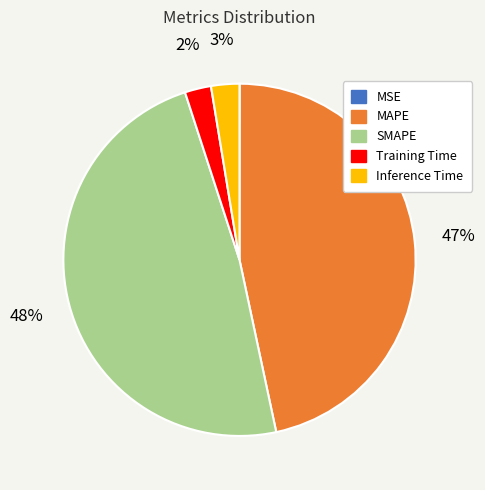

To the nearest percent, what is the combined percentage of Inference Time and SMAPE?

51%